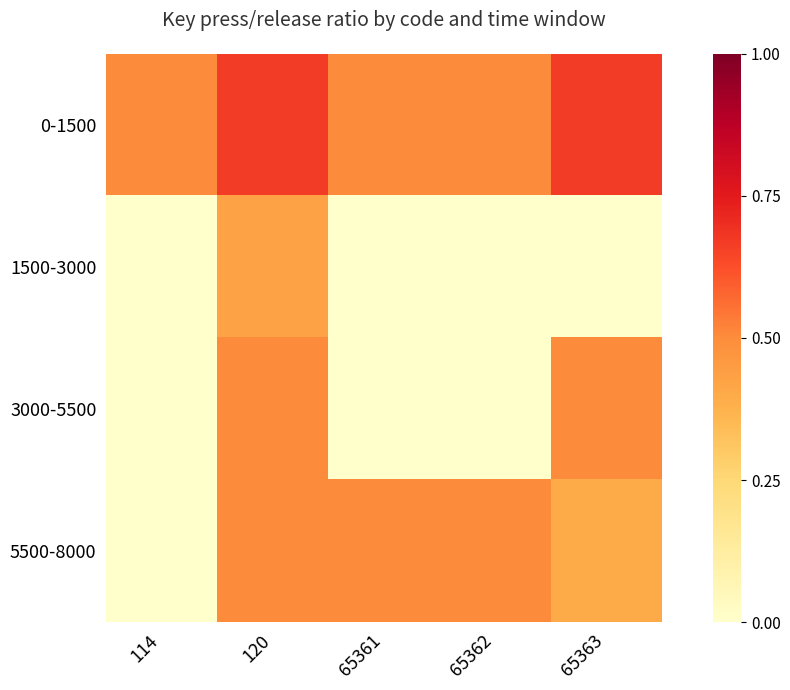

At 65363, list the series in order from largest to smallest.

0-1500, 3000-5500, 5500-8000, 1500-3000